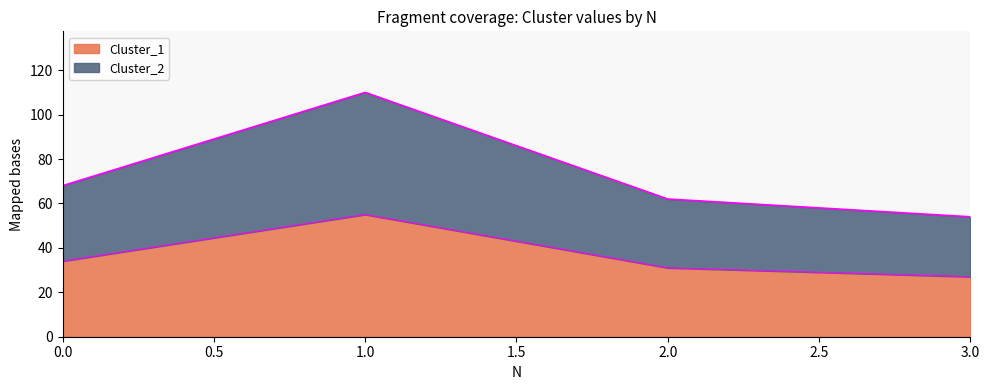

True or false: Cluster_2 and Cluster_1 intersect in this chart.

False